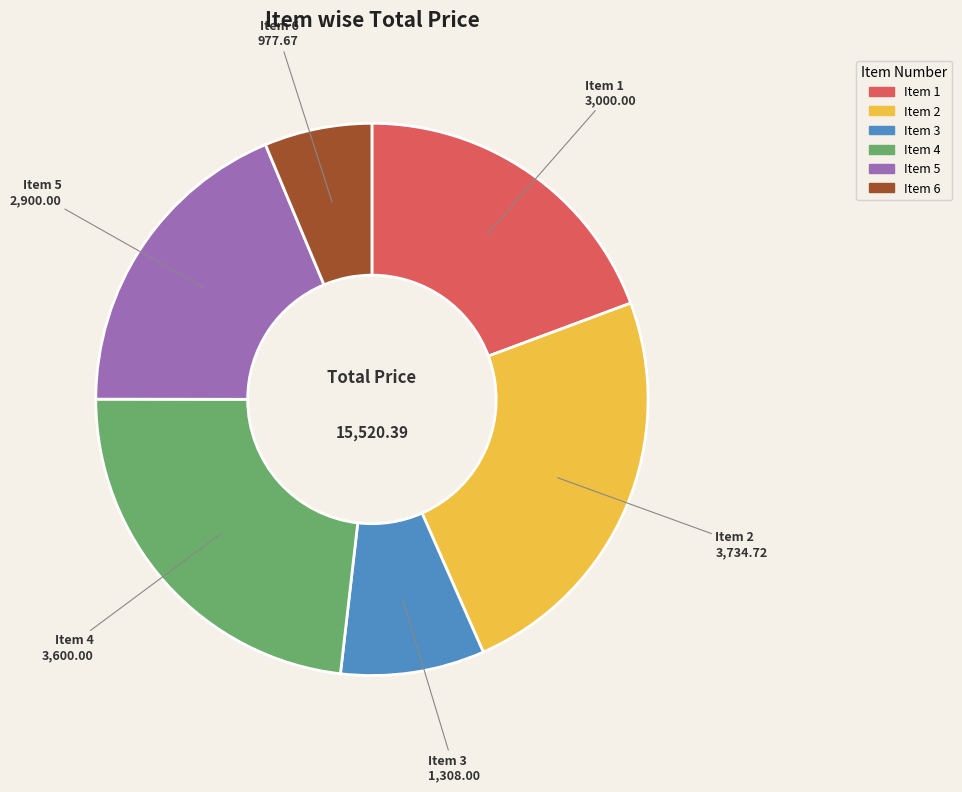

How many slices are in this pie chart?

6